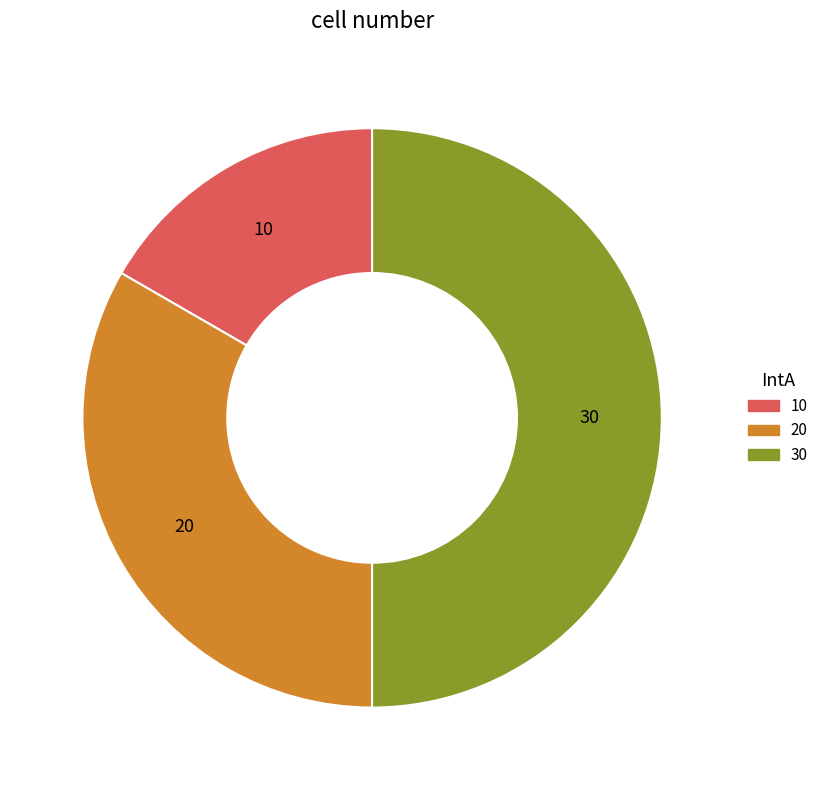

Rank the categories by value from highest to lowest.

30, 20, 10